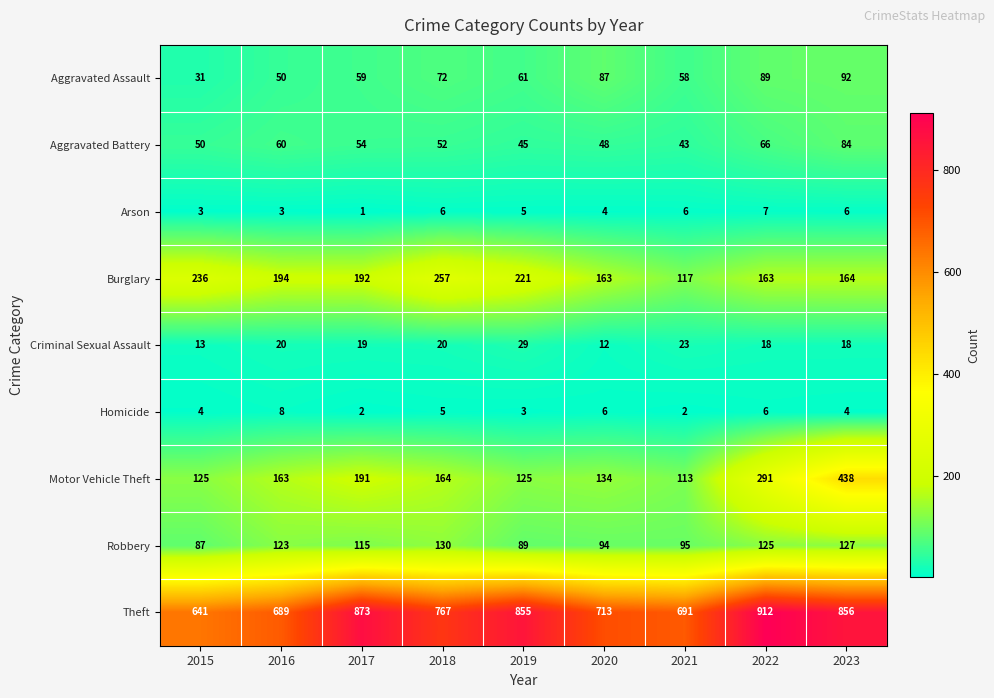

List the series in order of their peak value, lowest first.

Arson, Homicide, Criminal Sexual Assault, Aggravated Battery, Aggravated Assault, Robbery, Burglary, Motor Vehicle Theft, Theft